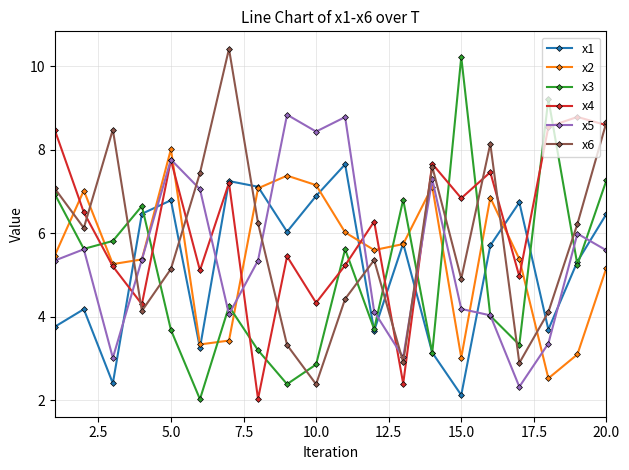

True or false: x4 has more than 0 points higher than both neighbors.

True